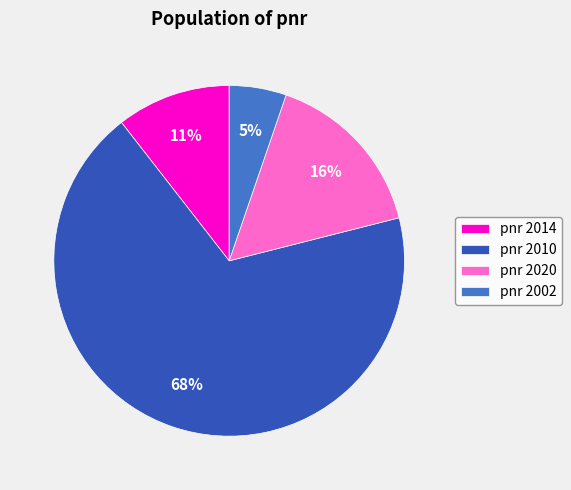

True or false: pnr 2014 accounts for 23% of the total.

False